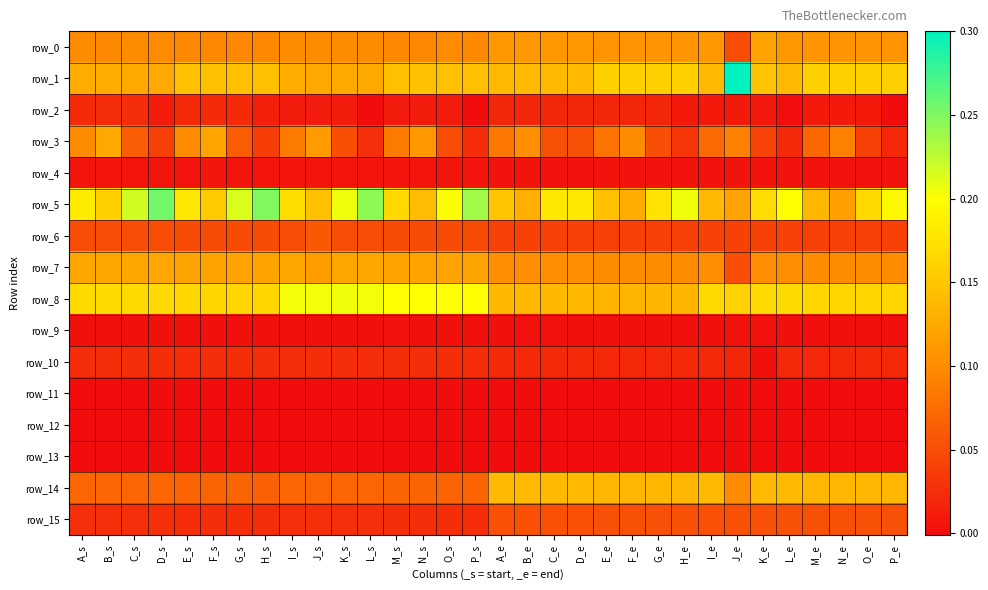

Reading left to right, what are all the values shown in this chart?

row_0: A_s=0.1	B_s=0.1	C_s=0.1	D_s=0.1	E_s=0.1	F_s=0.1	G_s=0.1	H_s=0.1	I_s=0.1	J_s=0.1	K_s=0.1	L_s=0.1	M_s=0.1	N_s=0.1	O_s=0.1	P_s=0.1	A_e=0.1	B_e=0.1	C_e=0.1	D_e=0.1	E_e=0.1	F_e=0.1	G_e=0.1	H_e=0.1	I_e=0.1	J_e=0.1	K_e=0.1	L_e=0.1	M_e=0.1	N_e=0.1	O_e=0.1	P_e=0.1
row_1: A_s=0.1	B_s=0.1	C_s=0.1	D_s=0.1	E_s=0.1	F_s=0.1	G_s=0.1	H_s=0.1	I_s=0.1	J_s=0.1	K_s=0.1	L_s=0.1	M_s=0.1	N_s=0.1	O_s=0.1	P_s=0.1	A_e=0.1	B_e=0.1	C_e=0.1	D_e=0.1	E_e=0.2	F_e=0.2	G_e=0.2	H_e=0.2	I_e=0.1	J_e=0.3	K_e=0.1	L_e=0.1	M_e=0.2	N_e=0.2	O_e=0.2	P_e=0.2
row_2: A_s=0.0	B_s=0.0	C_s=0.0	D_s=0.0	E_s=0.0	F_s=0.0	G_s=0.0	H_s=0.0	I_s=0.0	J_s=0.0	K_s=0.0	L_s=-0.0	M_s=0.0	N_s=0.0	O_s=0.0	P_s=-0.0	A_e=0.0	B_e=0.0	C_e=0.0	D_e=0.0	E_e=0.0	F_e=0.0	G_e=0.0	H_e=0.0	I_e=0.0	J_e=0.0	K_e=0.0	L_e=0.0	M_e=0.0	N_e=0.0	O_e=0.0	P_e=-0.0
row_3: A_s=0.1	B_s=0.1	C_s=0.1	D_s=0.0	E_s=0.1	F_s=0.1	G_s=0.1	H_s=0.0	I_s=0.1	J_s=0.1	K_s=0.1	L_s=0.0	M_s=0.1	N_s=0.1	O_s=0.1	P_s=0.0	A_e=0.1	B_e=0.1	C_e=0.1	D_e=0.1	E_e=0.1	F_e=0.1	G_e=0.1	H_e=0.0	I_e=0.1	J_e=0.1	K_e=0.0	L_e=0.0	M_e=0.1	N_e=0.1	O_e=0.0	P_e=0.0
row_4: A_s=0.0	B_s=0.0	C_s=0.0	D_s=0.0	E_s=0.0	F_s=0.0	G_s=0.0	H_s=0.0	I_s=0.0	J_s=0.0	K_s=0.0	L_s=0.0	M_s=0.0	N_s=0.0	O_s=0.0	P_s=0.0	A_e=0.0	B_e=0.0	C_e=0.0	D_e=0.0	E_e=0.0	F_e=0.0	G_e=0.0	H_e=0.0	I_e=0.0	J_e=0.0	K_e=0.0	L_e=0.0	M_e=0.0	N_e=0.0	O_e=0.0	P_e=0.0
row_5: A_s=0.2	B_s=0.2	C_s=0.2	D_s=0.3	E_s=0.2	F_s=0.2	G_s=0.2	H_s=0.2	I_s=0.2	J_s=0.1	K_s=0.2	L_s=0.2	M_s=0.2	N_s=0.1	O_s=0.2	P_s=0.2	A_e=0.1	B_e=0.1	C_e=0.2	D_e=0.2	E_e=0.1	F_e=0.1	G_e=0.2	H_e=0.2	I_e=0.1	J_e=0.1	K_e=0.2	L_e=0.2	M_e=0.1	N_e=0.1	O_e=0.2	P_e=0.2
row_6: A_s=0.1	B_s=0.1	C_s=0.1	D_s=0.1	E_s=0.0	F_s=0.0	G_s=0.0	H_s=0.0	I_s=0.1	J_s=0.1	K_s=0.1	L_s=0.1	M_s=0.0	N_s=0.0	O_s=0.0	P_s=0.0	A_e=0.0	B_e=0.0	C_e=0.0	D_e=0.0	E_e=0.0	F_e=0.0	G_e=0.0	H_e=0.0	I_e=0.0	J_e=0.0	K_e=0.0	L_e=0.0	M_e=0.0	N_e=0.0	O_e=0.0	P_e=0.0
row_7: A_s=0.1	B_s=0.1	C_s=0.1	D_s=0.1	E_s=0.1	F_s=0.1	G_s=0.1	H_s=0.1	I_s=0.1	J_s=0.1	K_s=0.1	L_s=0.1	M_s=0.1	N_s=0.1	O_s=0.1	P_s=0.1	A_e=0.1	B_e=0.1	C_e=0.1	D_e=0.1	E_e=0.1	F_e=0.1	G_e=0.1	H_e=0.1	I_e=0.1	J_e=0.1	K_e=0.1	L_e=0.1	M_e=0.1	N_e=0.1	O_e=0.1	P_e=0.1
row_8: A_s=0.2	B_s=0.2	C_s=0.2	D_s=0.2	E_s=0.2	F_s=0.2	G_s=0.2	H_s=0.2	I_s=0.2	J_s=0.2	K_s=0.2	L_s=0.2	M_s=0.2	N_s=0.2	O_s=0.2	P_s=0.2	A_e=0.1	B_e=0.1	C_e=0.1	D_e=0.1	E_e=0.1	F_e=0.1	G_e=0.1	H_e=0.1	I_e=0.2	J_e=0.2	K_e=0.2	L_e=0.2	M_e=0.2	N_e=0.2	O_e=0.2	P_e=0.2
row_9: A_s=0.0	B_s=0.0	C_s=0.0	D_s=0.0	E_s=0.0	F_s=0.0	G_s=0.0	H_s=0.0	I_s=0.0	J_s=0.0	K_s=0.0	L_s=0.0	M_s=0.0	N_s=0.0	O_s=0.0	P_s=0.0	A_e=0.0	B_e=0.0	C_e=0.0	D_e=0.0	E_e=0.0	F_e=0.0	G_e=0.0	H_e=0.0	I_e=0.0	J_e=0.0	K_e=0.0	L_e=0.0	M_e=0.0	N_e=0.0	O_e=0.0	P_e=0.0
row_10: A_s=0.0	B_s=0.0	C_s=0.0	D_s=0.0	E_s=0.0	F_s=0.0	G_s=0.0	H_s=0.0	I_s=0.0	J_s=0.0	K_s=0.0	L_s=0.0	M_s=0.0	N_s=0.0	O_s=0.0	P_s=0.0	A_e=0.0	B_e=0.0	C_e=0.0	D_e=0.0	E_e=0.0	F_e=0.0	G_e=0.0	H_e=0.0	I_e=0.0	J_e=0.0	K_e=0.0	L_e=0.0	M_e=0.0	N_e=0.0	O_e=0.0	P_e=0.0
row_11: A_s=0.0	B_s=0.0	C_s=0.0	D_s=0.0	E_s=0.0	F_s=0.0	G_s=0.0	H_s=0.0	I_s=0.0	J_s=0.0	K_s=0.0	L_s=0.0	M_s=0.0	N_s=0.0	O_s=0.0	P_s=0.0	A_e=0.0	B_e=0.0	C_e=0.0	D_e=0.0	E_e=0.0	F_e=0.0	G_e=0.0	H_e=0.0	I_e=0.0	J_e=0.0	K_e=0.0	L_e=0.0	M_e=0.0	N_e=0.0	O_e=0.0	P_e=0.0
row_12: A_s=0.0	B_s=0.0	C_s=0.0	D_s=0.0	E_s=0.0	F_s=0.0	G_s=0.0	H_s=0.0	I_s=0.0	J_s=0.0	K_s=0.0	L_s=0.0	M_s=0.0	N_s=0.0	O_s=0.0	P_s=0.0	A_e=0.0	B_e=0.0	C_e=0.0	D_e=0.0	E_e=0.0	F_e=0.0	G_e=0.0	H_e=0.0	I_e=0.0	J_e=0.0	K_e=0.0	L_e=0.0	M_e=0.0	N_e=0.0	O_e=0.0	P_e=0.0
row_13: A_s=0.0	B_s=0.0	C_s=0.0	D_s=0.0	E_s=0.0	F_s=0.0	G_s=0.0	H_s=0.0	I_s=0.0	J_s=0.0	K_s=0.0	L_s=0.0	M_s=0.0	N_s=0.0	O_s=0.0	P_s=0.0	A_e=0.0	B_e=0.0	C_e=0.0	D_e=0.0	E_e=0.0	F_e=0.0	G_e=0.0	H_e=0.0	I_e=0.0	J_e=0.0	K_e=0.0	L_e=0.0	M_e=0.0	N_e=0.0	O_e=0.0	P_e=0.0
row_14: A_s=0.1	B_s=0.1	C_s=0.1	D_s=0.1	E_s=0.1	F_s=0.1	G_s=0.1	H_s=0.1	I_s=0.1	J_s=0.1	K_s=0.1	L_s=0.1	M_s=0.1	N_s=0.1	O_s=0.1	P_s=0.1	A_e=0.1	B_e=0.1	C_e=0.1	D_e=0.1	E_e=0.1	F_e=0.1	G_e=0.1	H_e=0.1	I_e=0.1	J_e=0.1	K_e=0.1	L_e=0.1	M_e=0.1	N_e=0.1	O_e=0.1	P_e=0.1
row_15: A_s=0.0	B_s=0.0	C_s=0.0	D_s=0.0	E_s=0.0	F_s=0.0	G_s=0.0	H_s=0.0	I_s=0.0	J_s=0.0	K_s=0.0	L_s=0.0	M_s=0.0	N_s=0.0	O_s=0.0	P_s=0.0	A_e=0.1	B_e=0.1	C_e=0.1	D_e=0.1	E_e=0.1	F_e=0.1	G_e=0.1	H_e=0.1	I_e=0.1	J_e=0.1	K_e=0.1	L_e=0.1	M_e=0.1	N_e=0.1	O_e=0.1	P_e=0.1